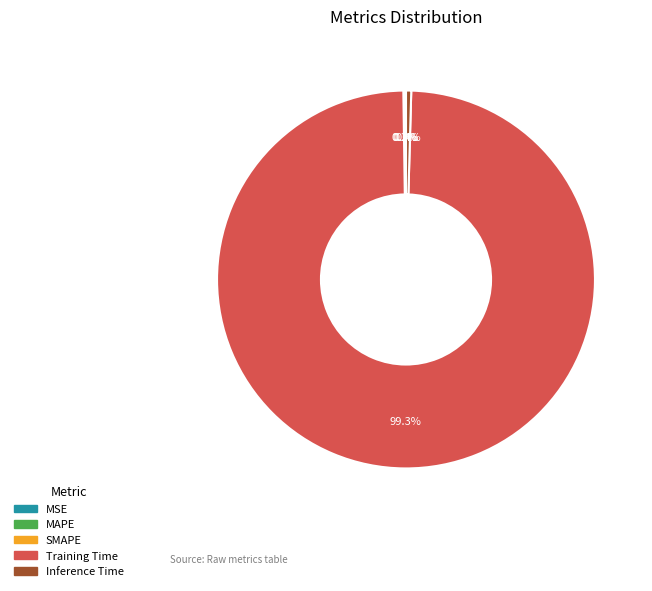

To the nearest percent, what is the average slice percentage?

20%